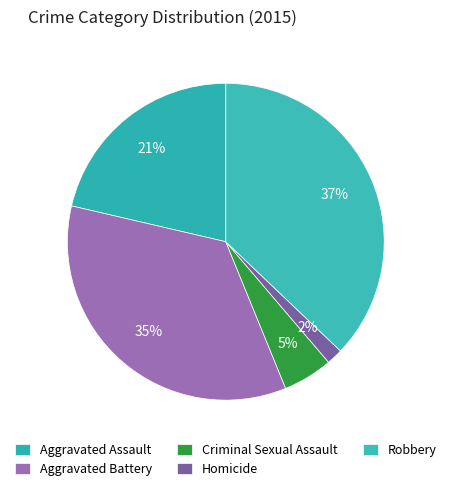

Which category has the biggest portion of the pie?

Robbery